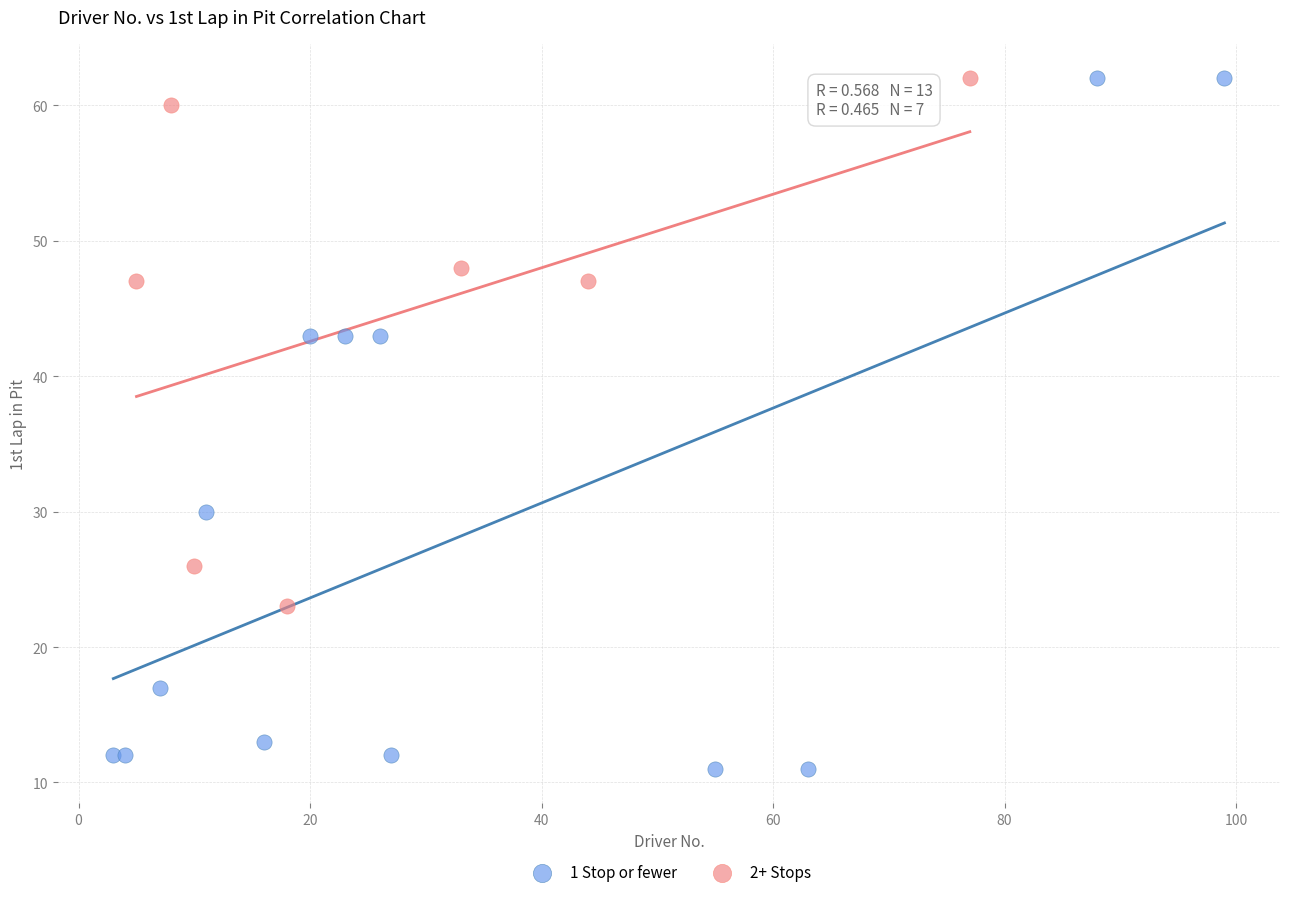

Which series has the largest Y range (max minus min)?

1 Stop or fewer